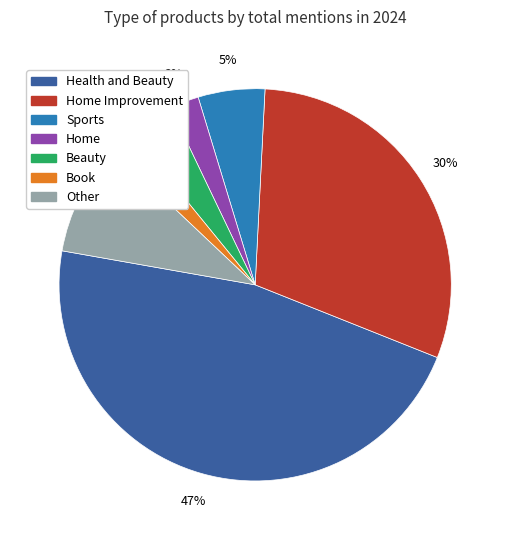

To the nearest percent, what is the difference between the largest and smallest slice percentages?

45%